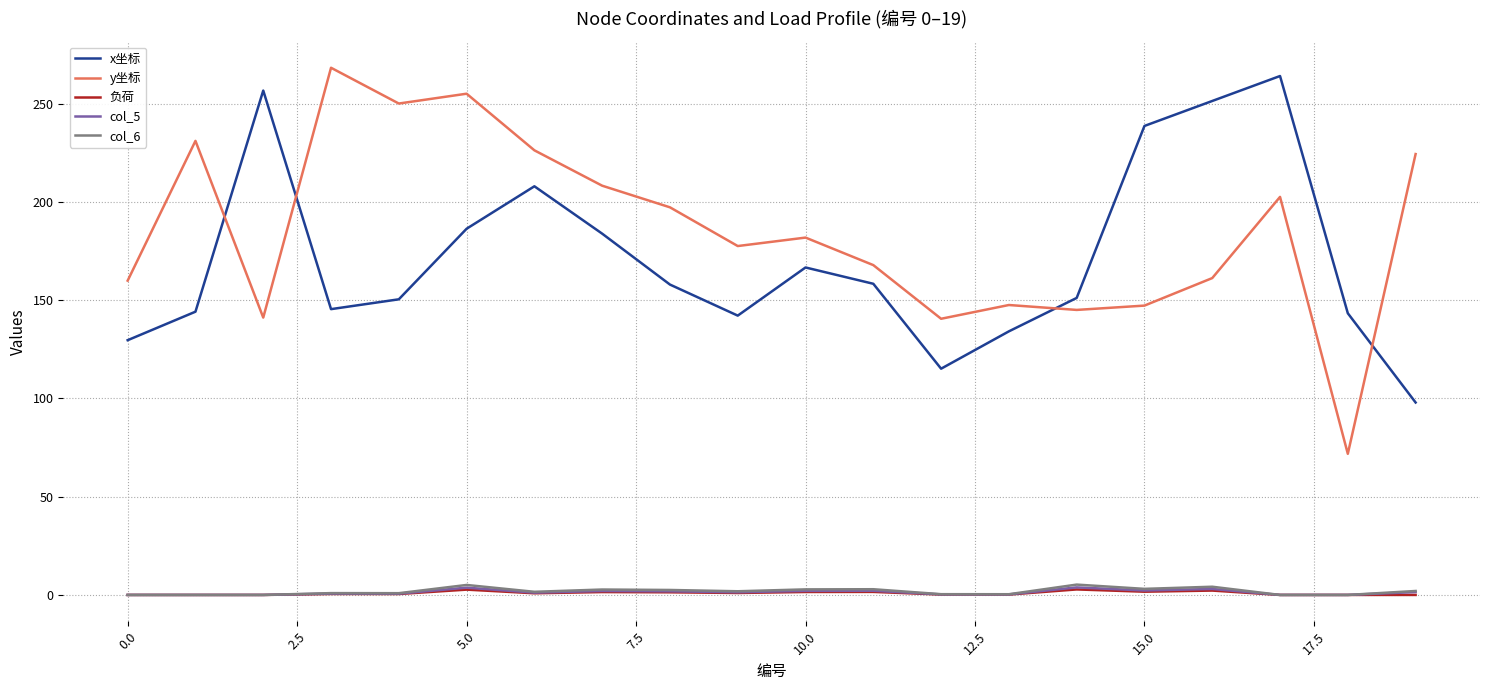

True or false: col_6 and y坐标 cross at least once.

False